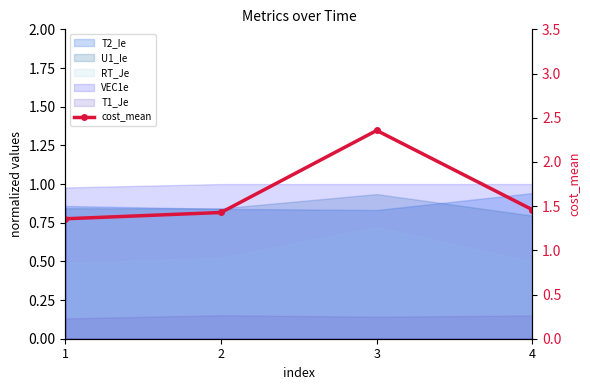

What is the value of the 3rd point from the left?

2.4